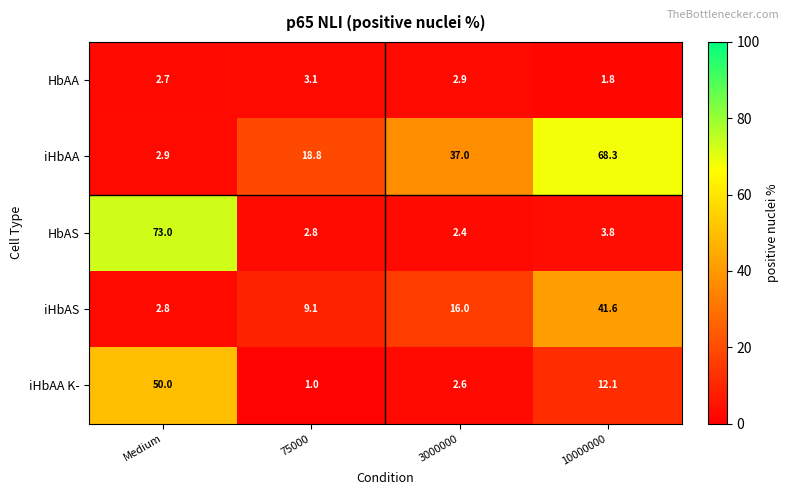

Where does the HbAA series first go above 2?

Medium